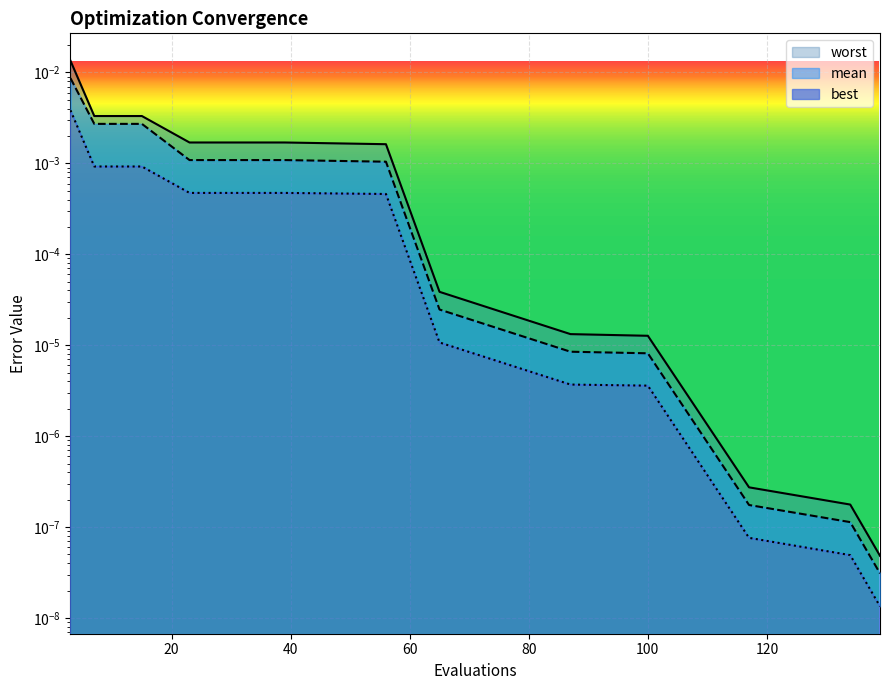

How many series are shown in this chart?

3